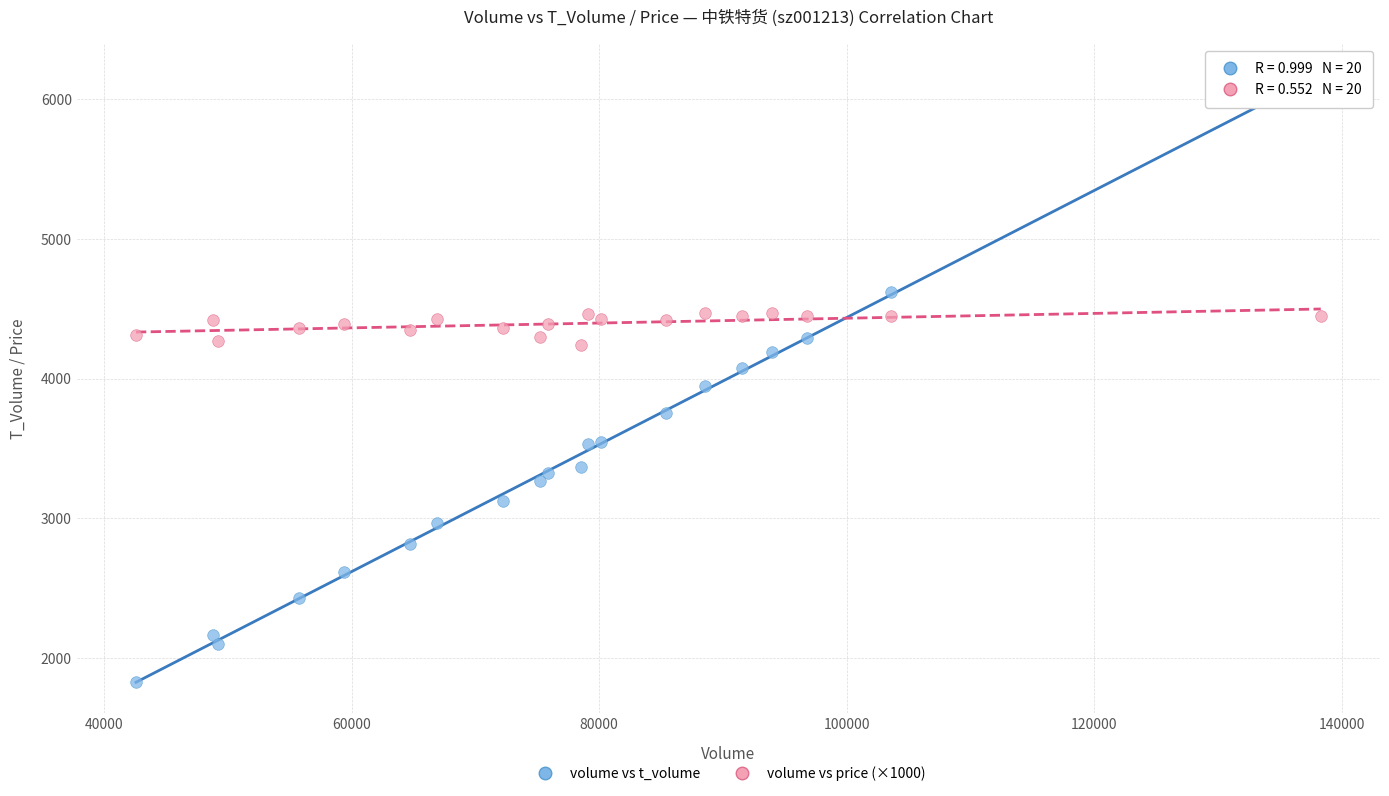

Which series contains the highest Y value?

volume vs t_volume